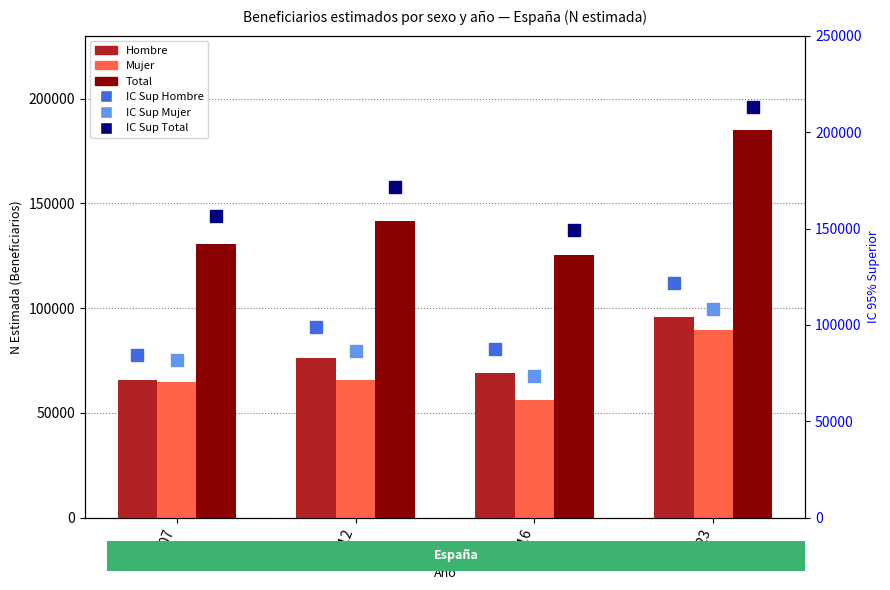

Where does the Mujer series first go above 65614?

2023